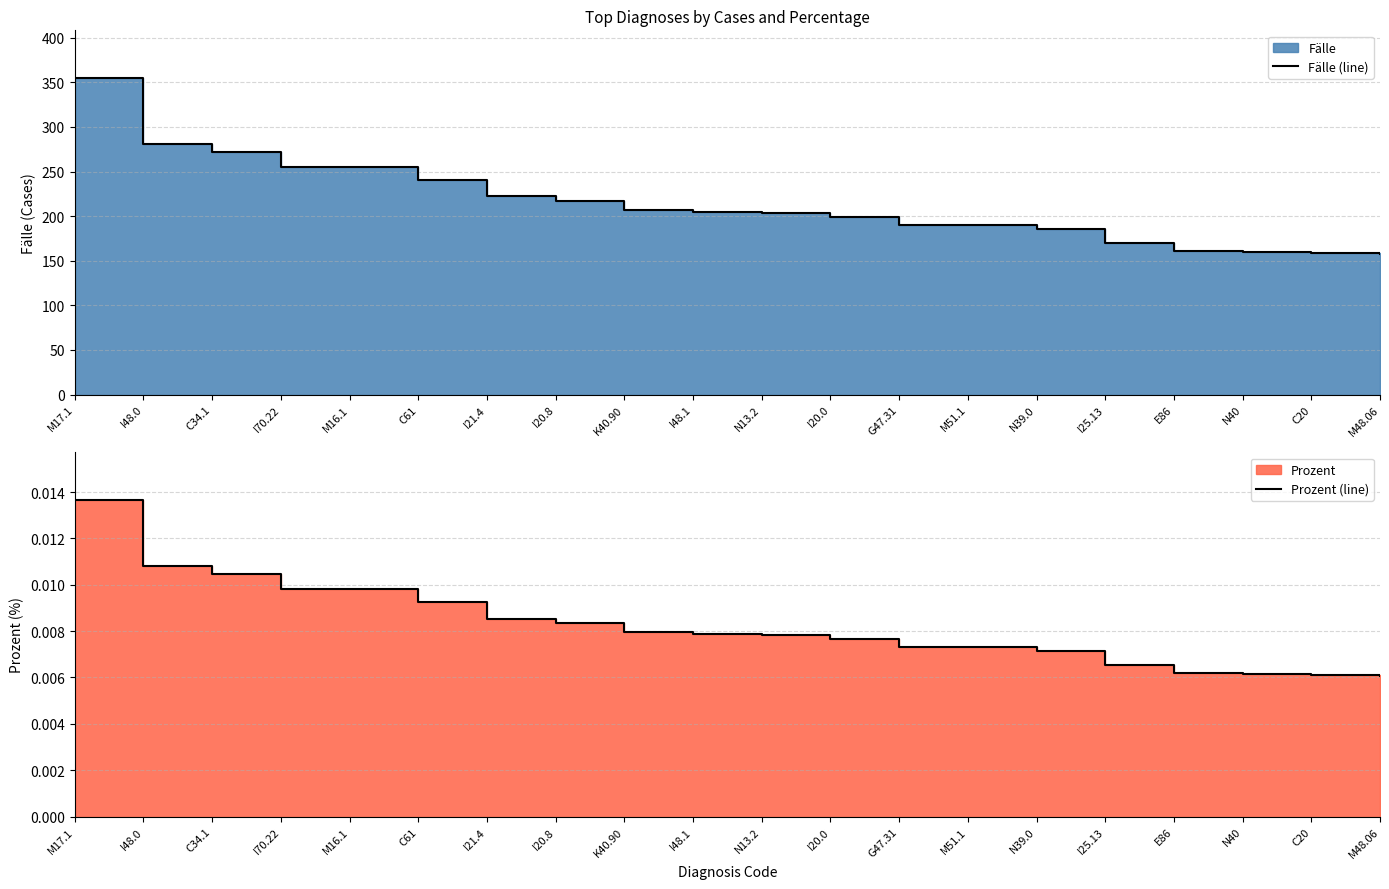

Reading left to right, transcribe all the data shown in this chart.

Fälle (line): M17.1=355.0	I48.0=281.0	C34.1=272.0	I70.22=255.0	M16.1=255.0	C61=240.0	I21.4=222.0	I20.8=217.0	K40.90=207.0	I48.1=205.0	N13.2=203.0	I20.0=199.0	G47.31=190.0	M51.1=190.0	N39.0=186.0	I25.13=170.0	E86=161.0	N40=160.0	C20=159.0	M48.06=158.0
Prozent (line): M17.1=0.0	I48.0=0.0	C34.1=0.0	I70.22=0.0	M16.1=0.0	C61=0.0	I21.4=0.0	I20.8=0.0	K40.90=0.0	I48.1=0.0	N13.2=0.0	I20.0=0.0	G47.31=0.0	M51.1=0.0	N39.0=0.0	I25.13=0.0	E86=0.0	N40=0.0	C20=0.0	M48.06=0.0